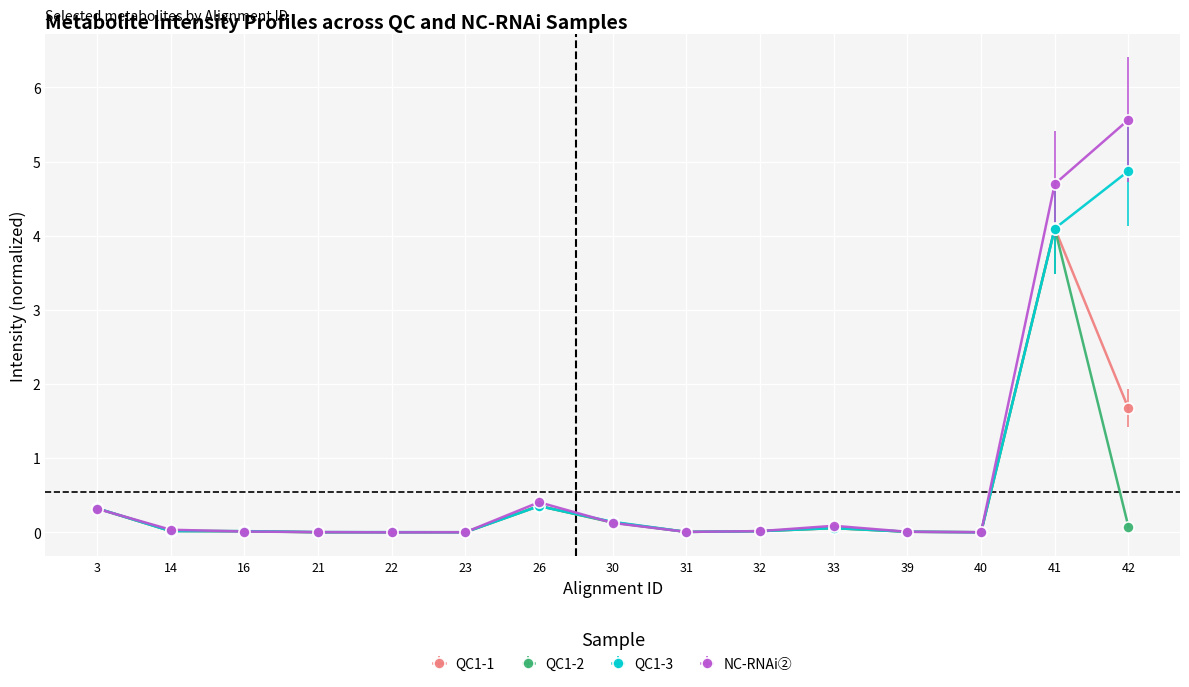

What is the highest value of the NC-RNAi② series?

5.6